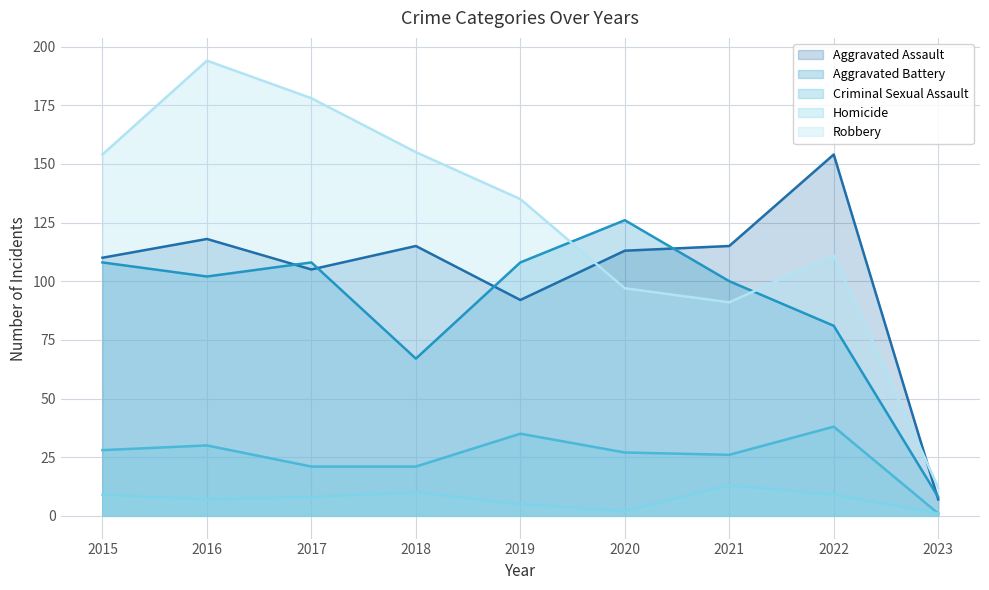

What is the spread (max minus min) of values at 2019?

130